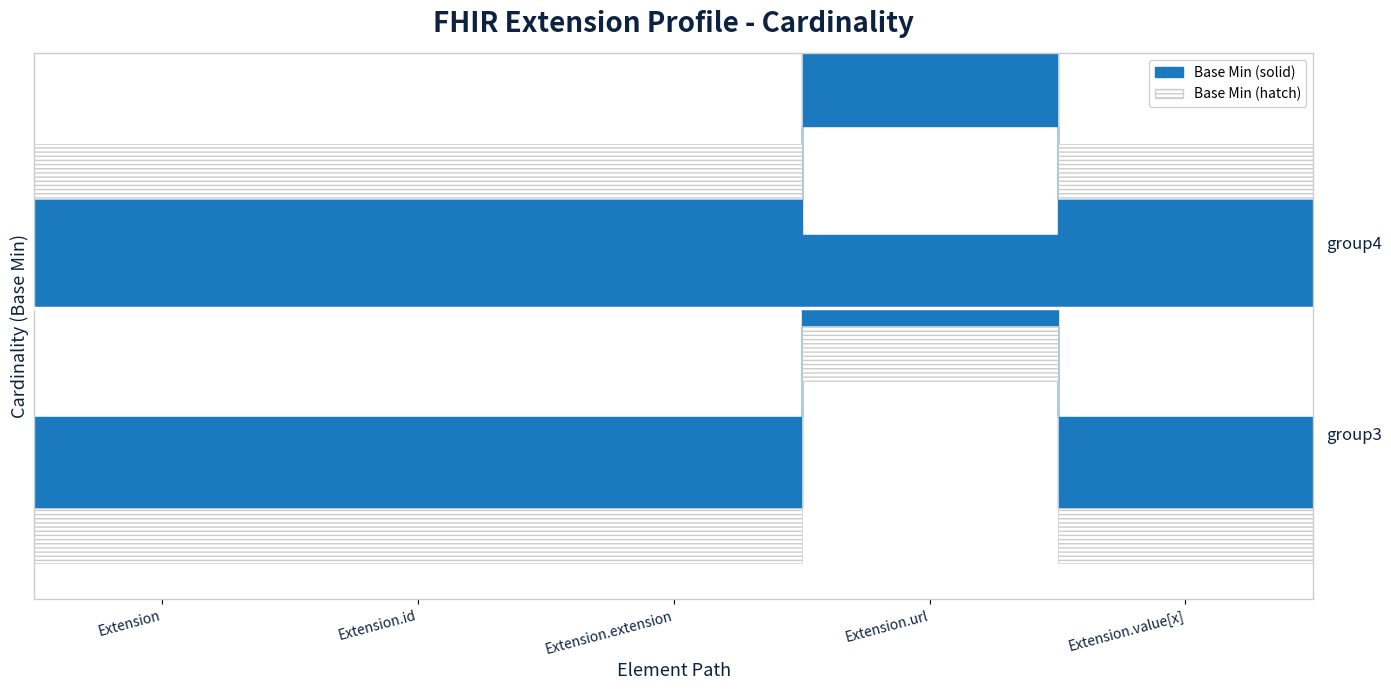

What is the label of the 2nd point from the left?

Extension.id